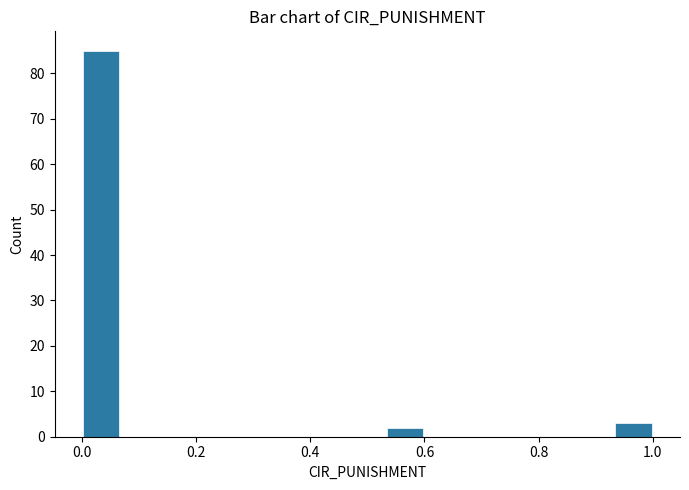

Read against the x-axis, roughly where is the centre of the tallest bar?

0.04